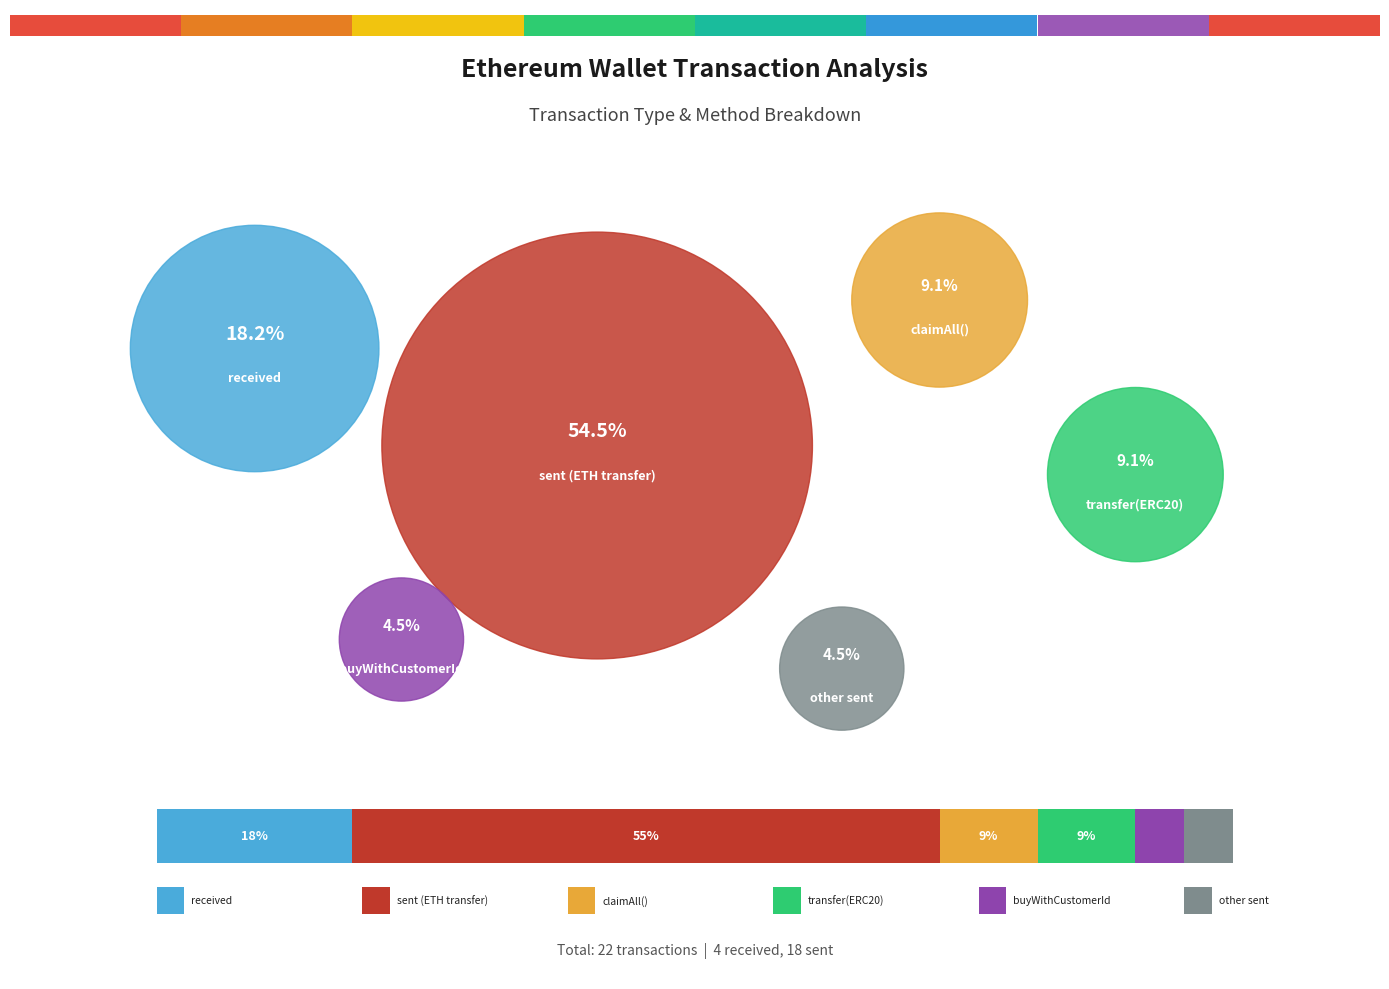

To the nearest percent, what portion does sent represent?

82%